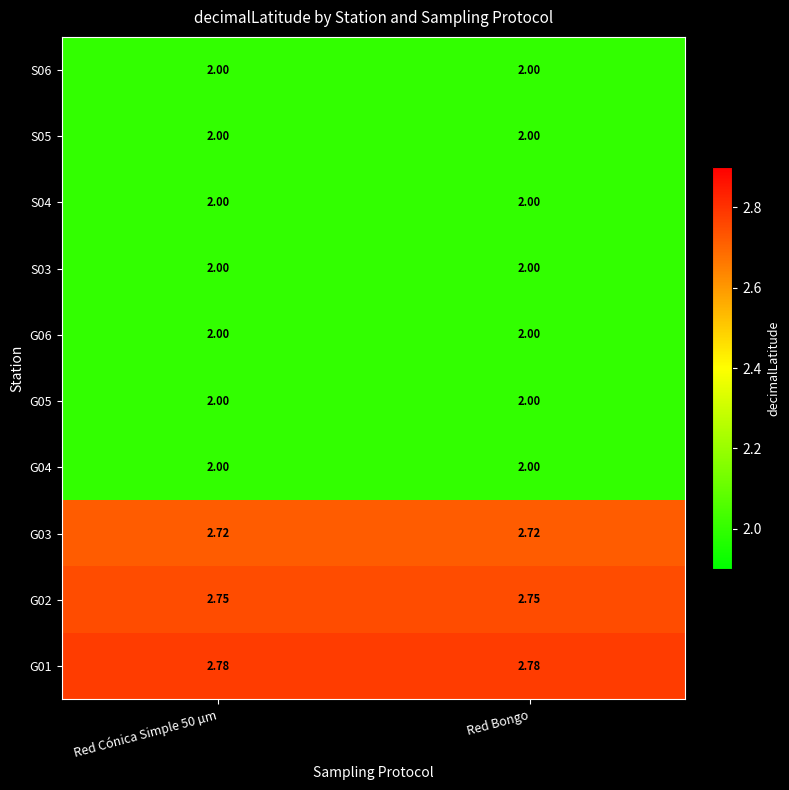

Between Red Bongo and Red Cónica Simple 50 µm, which is larger?

Red Bongo